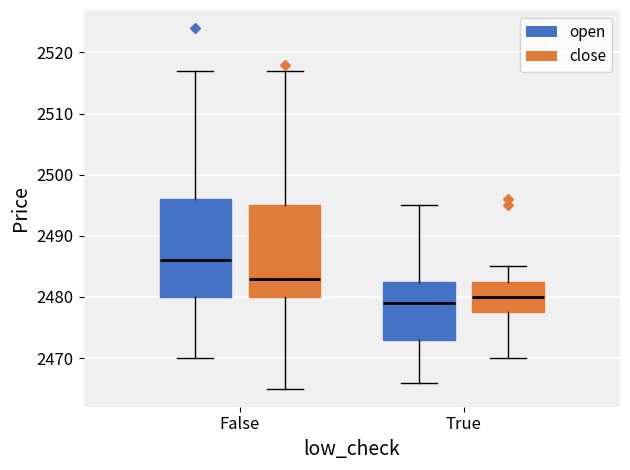

Reading left to right, transcribe this box plot: for each box, give where its median line is, the range the box spans, and where its two whiskers end, as read against the y-axis. The values are not printed on the chart, so give them approximately, as read against the axis.

False (open): median 2486, box 2480 to 2496, whiskers 2470 to 2517
False (close): median 2483, box 2480 to 2495, whiskers 2465 to 2517
True (open): median 2479, box 2473 to 2483, whiskers 2466 to 2495
True (close): median 2480, box 2478 to 2483, whiskers 2470 to 2485